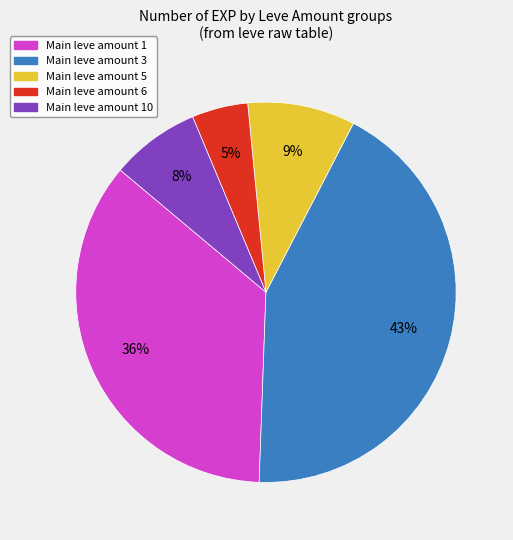

To the nearest percent, what is the average slice percentage?

20%